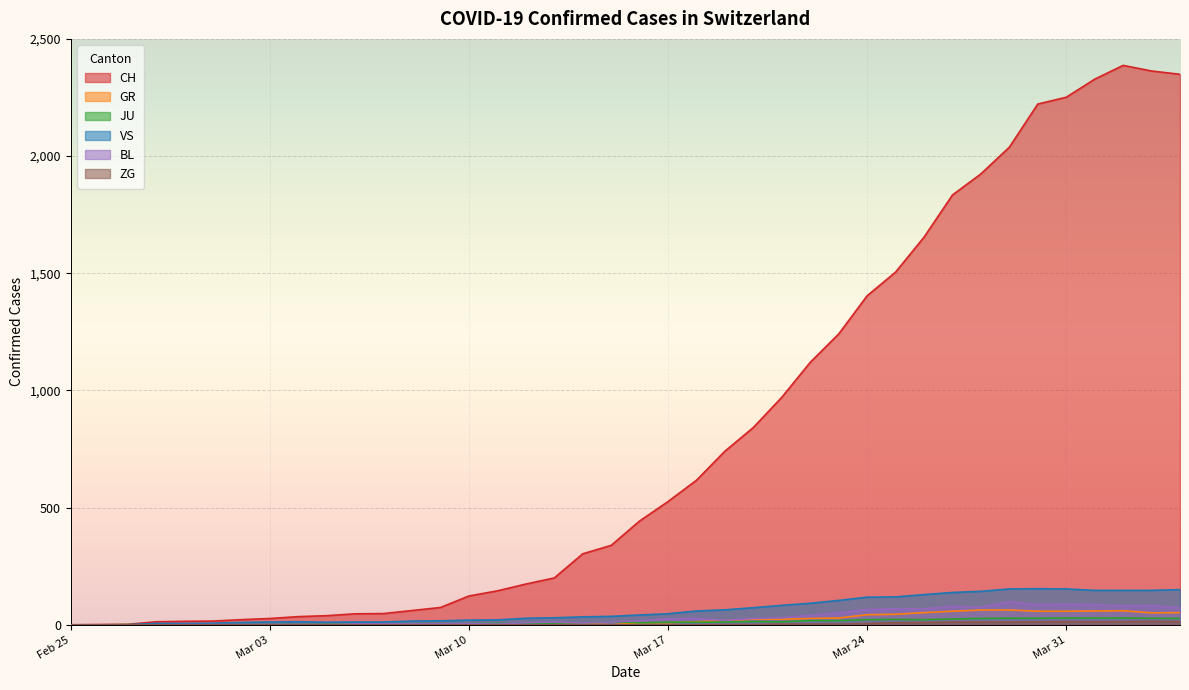

How many positive values does the GR series have?

21